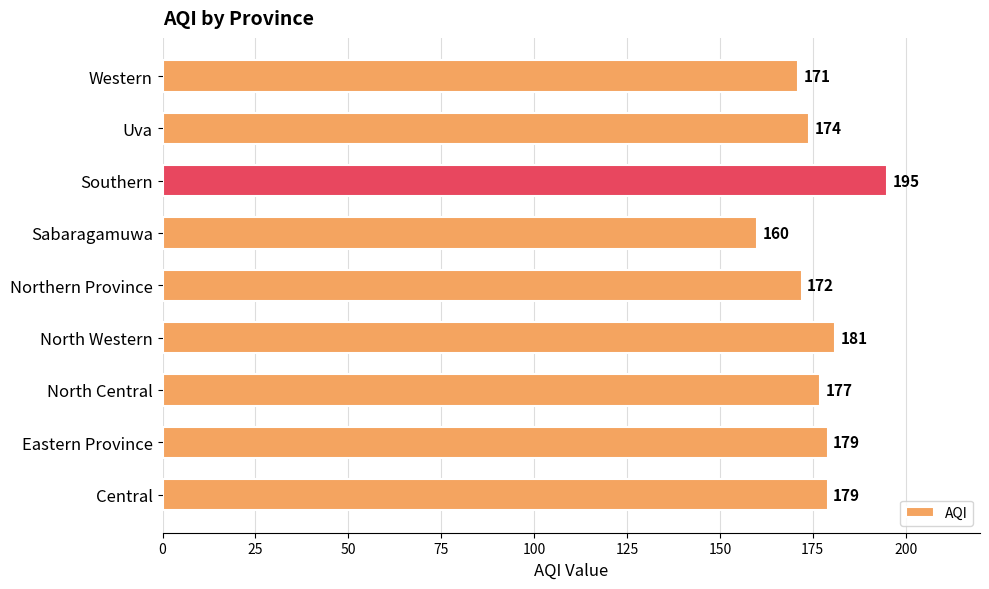

At which label is the value closest to 177?

North Central